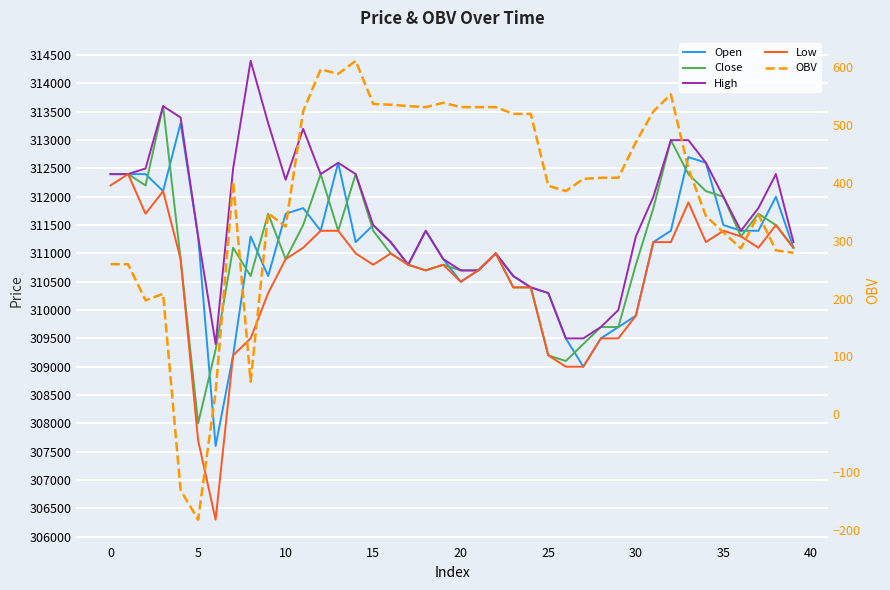

In High, how many points are higher than both neighbors (excluding endpoints)?

7